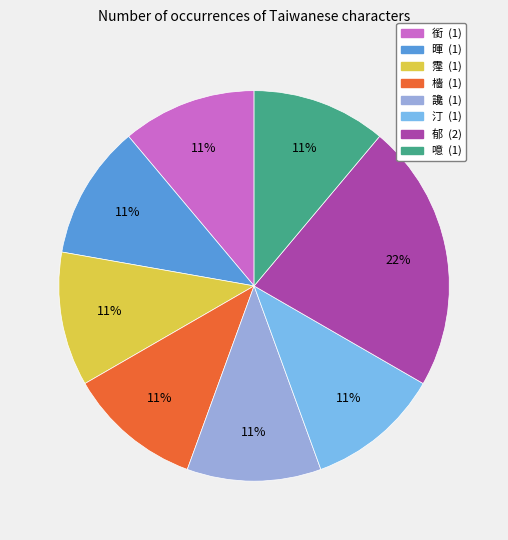

Is there any slice that represents more than half of the pie?

No